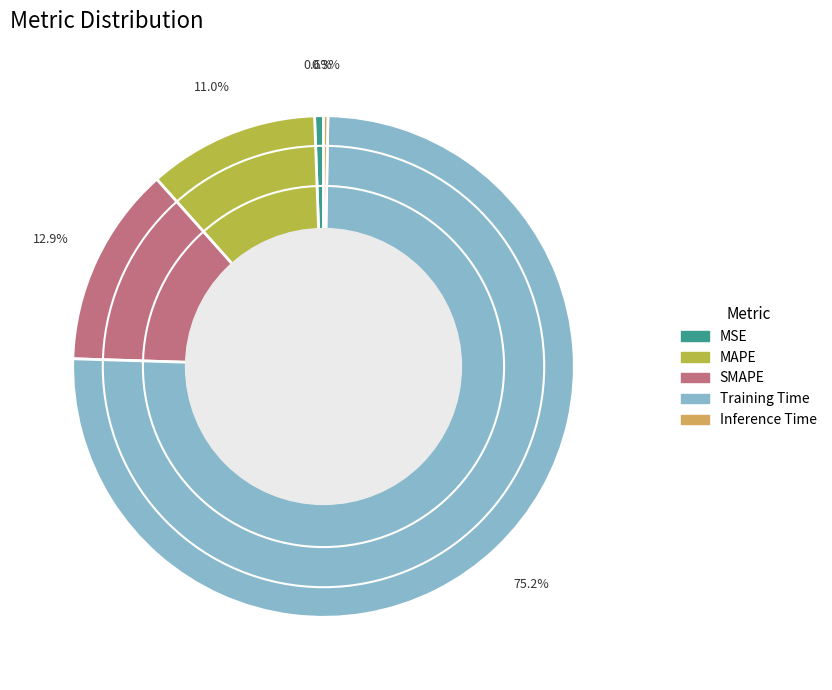

Which slice represents more than half of the pie?

Training Time